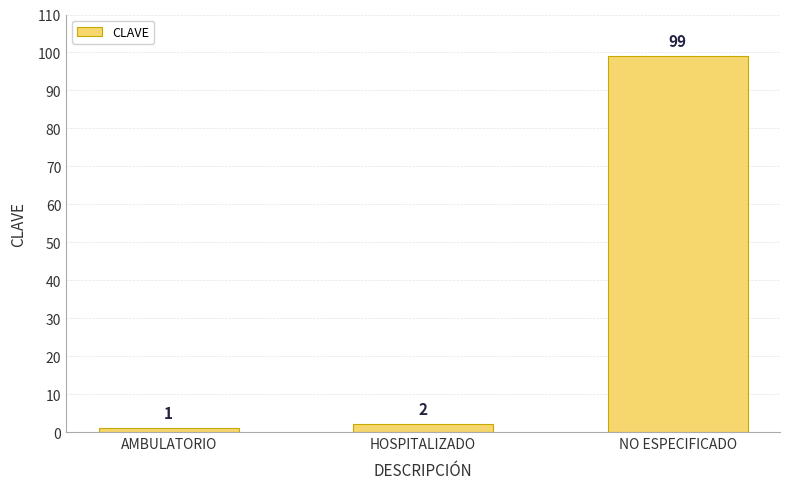

What is the value of the 1st bar from the left?

1